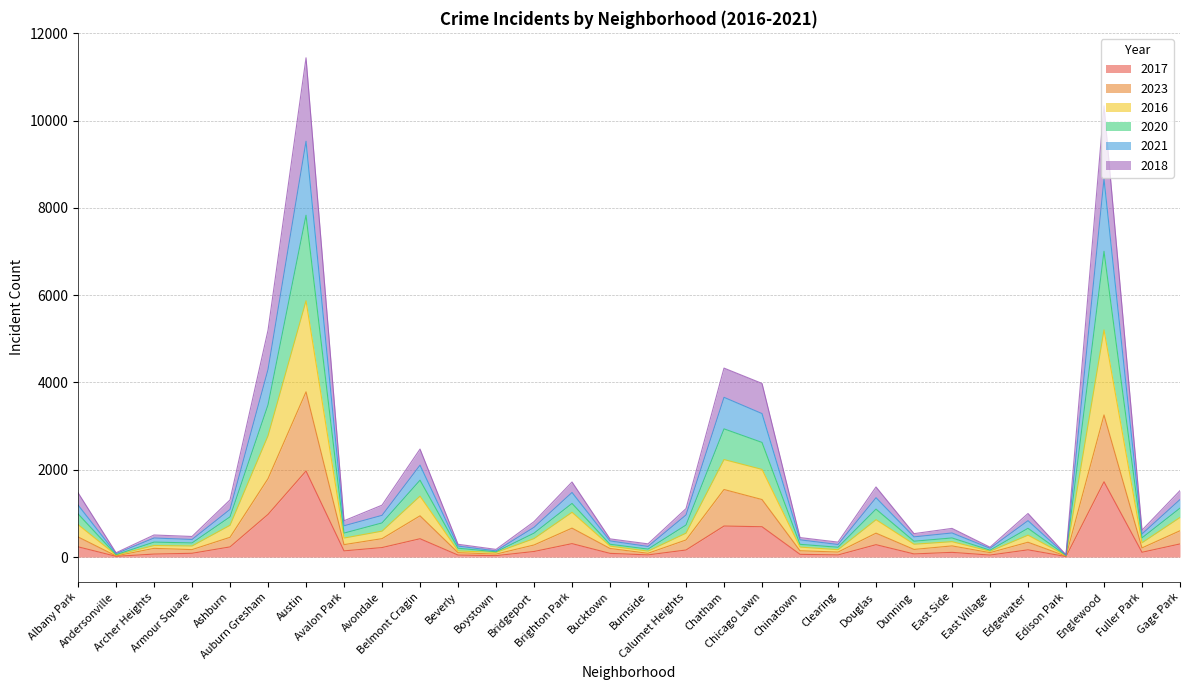

In 2017, how many points are higher than both neighbors (excluding endpoints)?

8